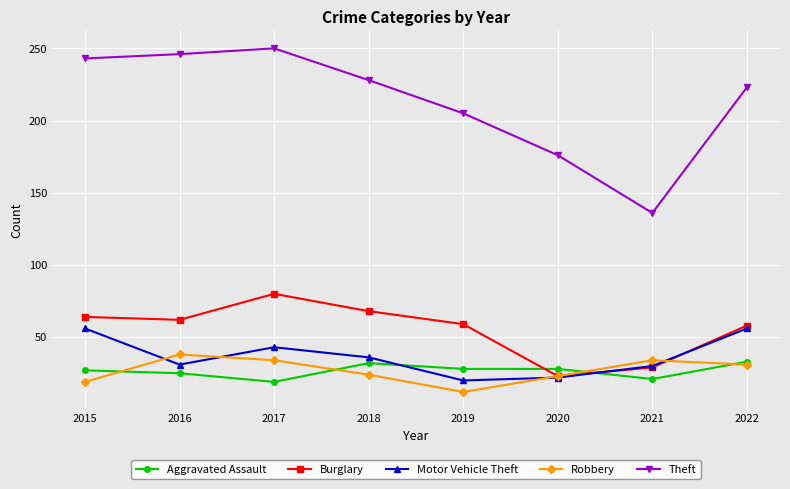

Is the value of Robbery at 2018 greater than the value of Aggravated Assault at 2015?

No